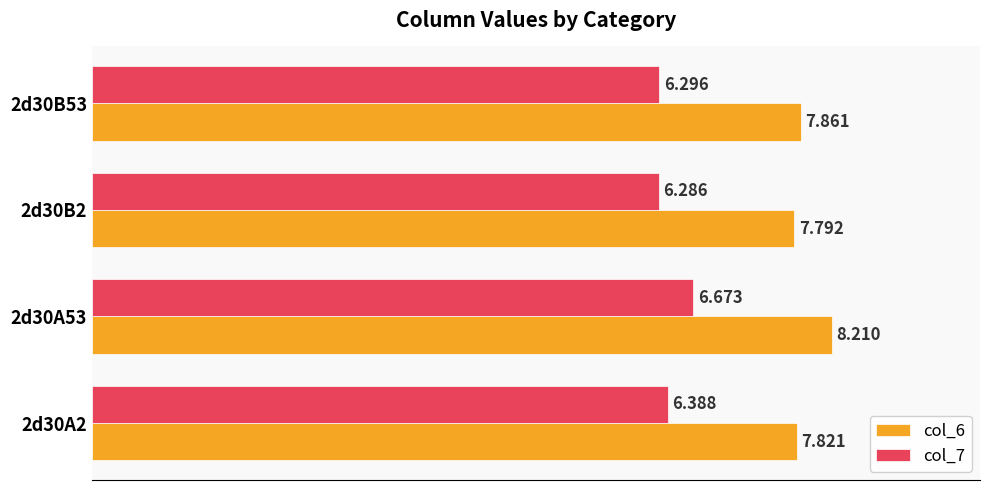

At how many categories does at least one series exceed 6?

4